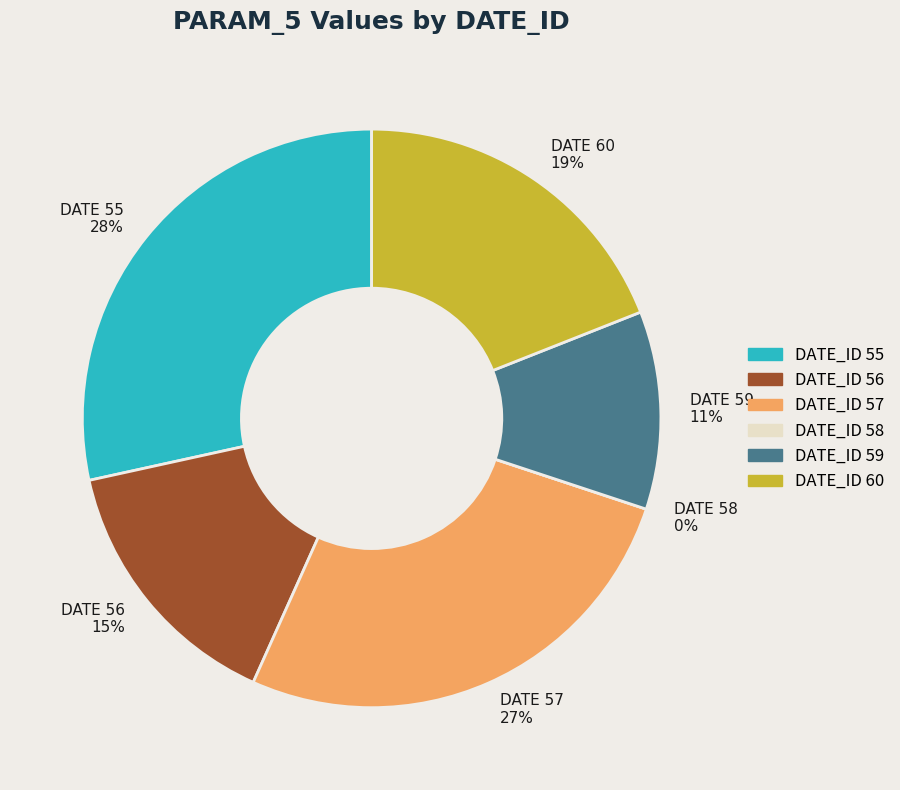

To the nearest percent, what portion does 59 represent?

11%